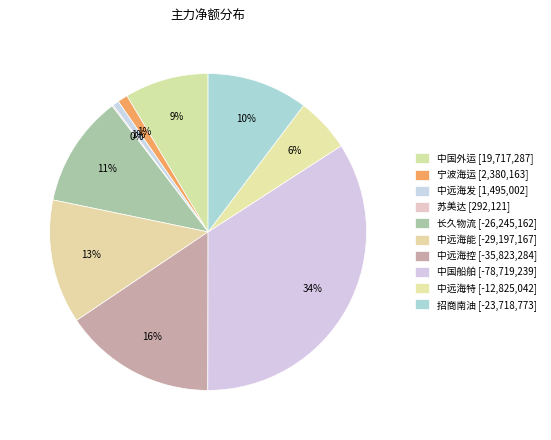

How many segments does this pie chart have?

10